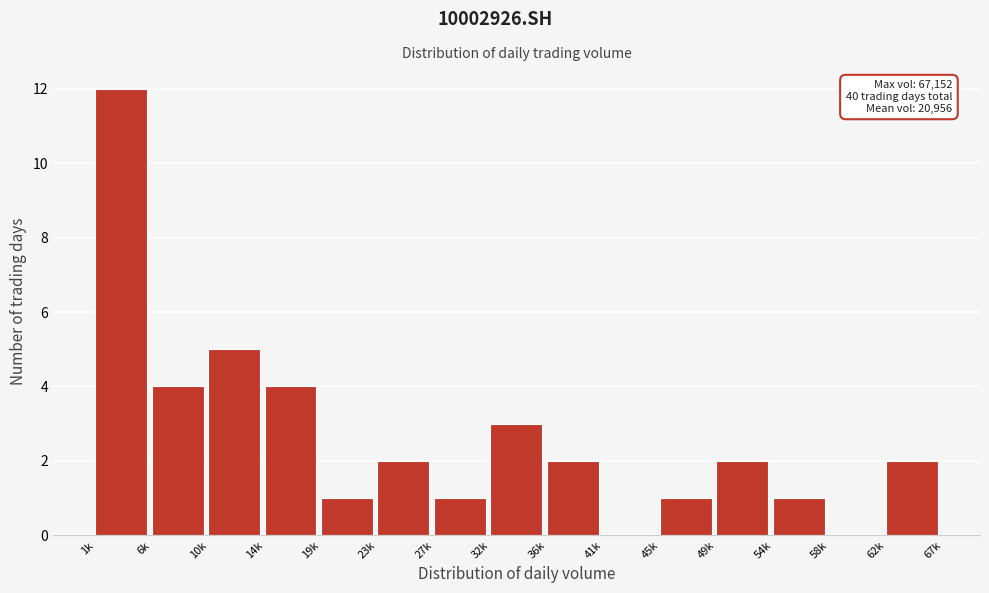

Reading left to right, list all the values displayed in this chart.

1k=12	6k=4	10k=5	14k=4	19k=1	23k=2	27k=1	32k=3	36k=2	41k=0	45k=1	49k=2	54k=1	58k=0	62k=2